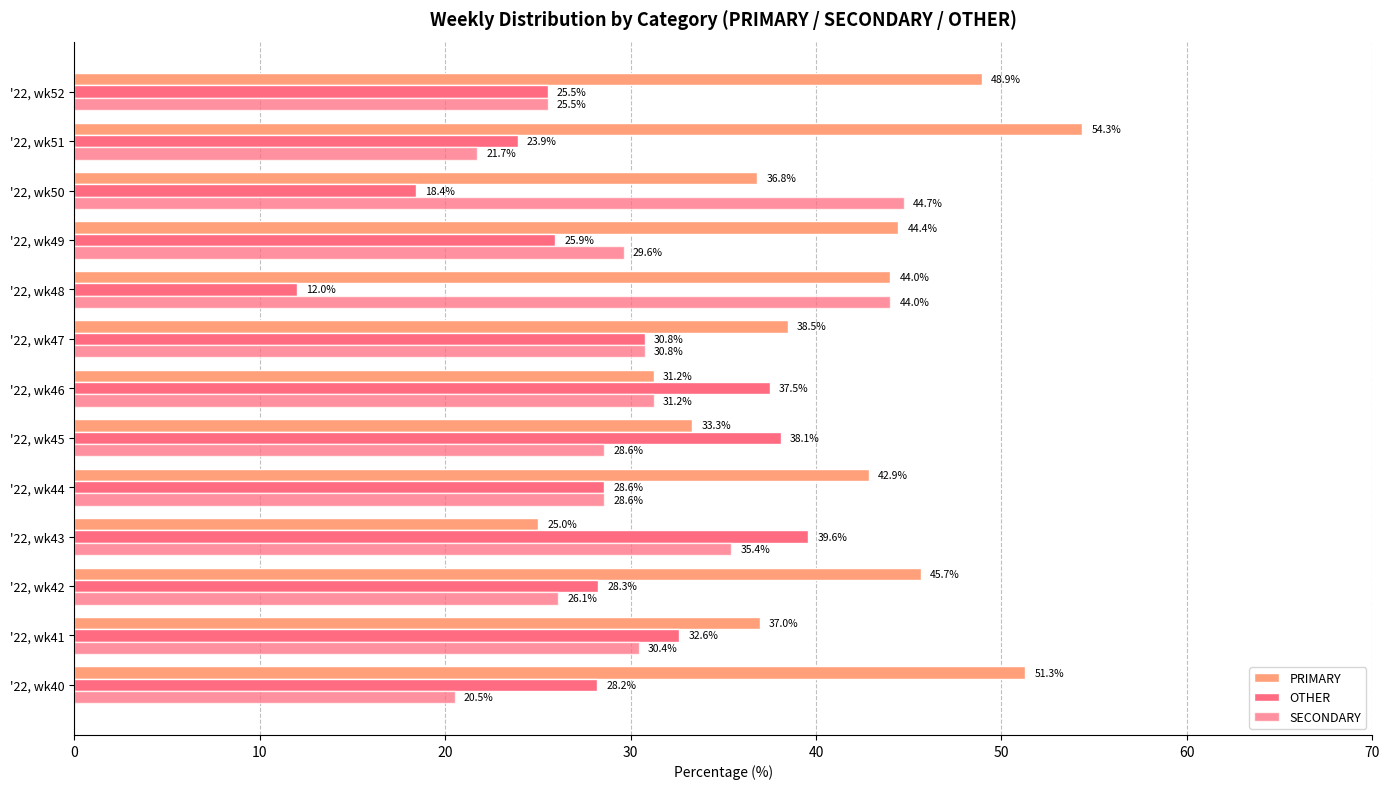

How many series are shown in this chart?

3